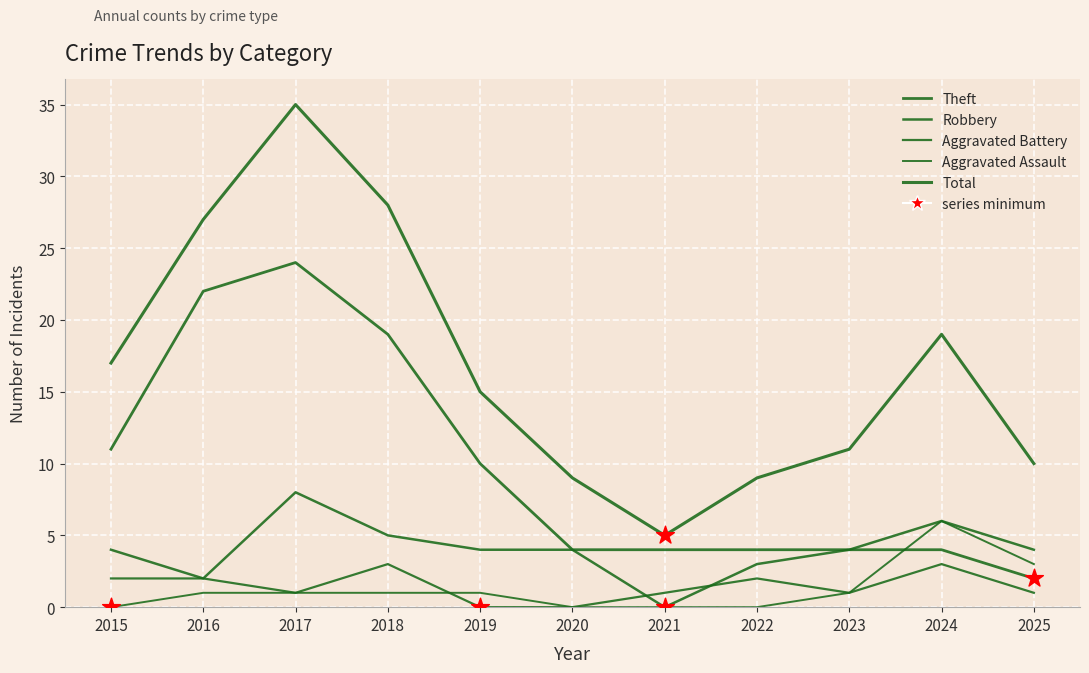

What is the total value across all series at 2021?

10